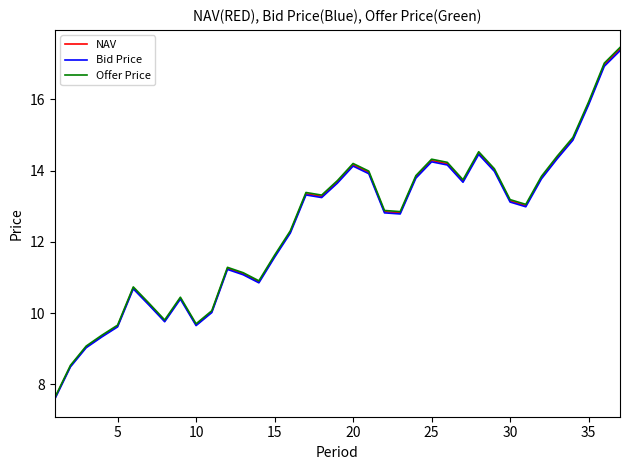

What is the greatest value displayed?

17.5